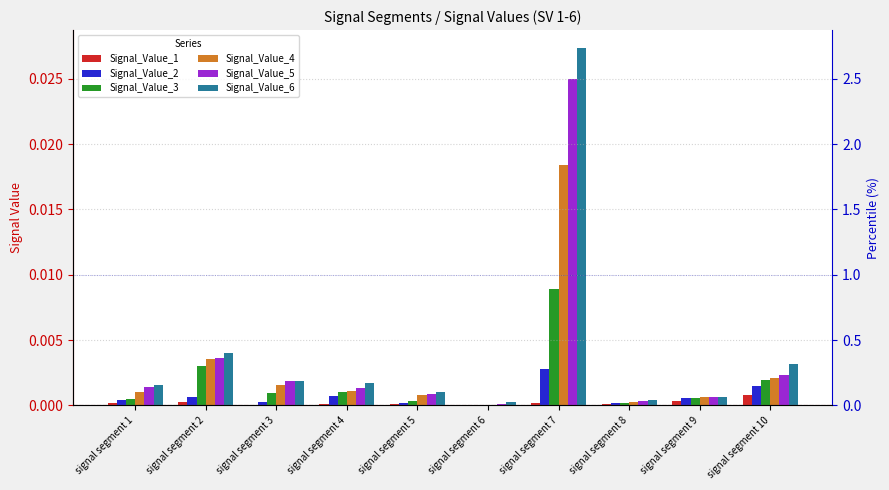

The Signal_Value_1 series shows 0.0 at signal segment 2. True or false?

True